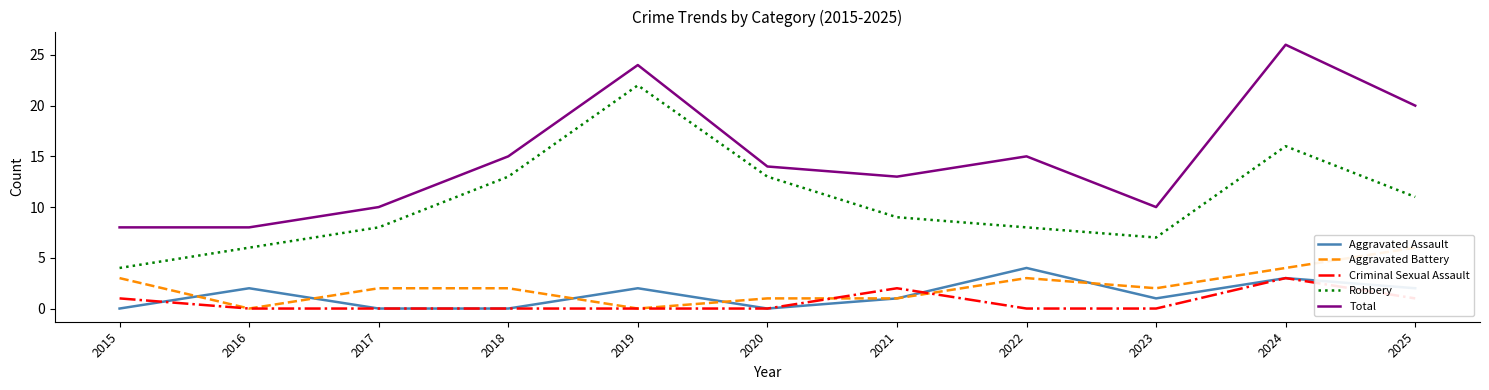

What is the average value of the Aggravated Assault series?

1